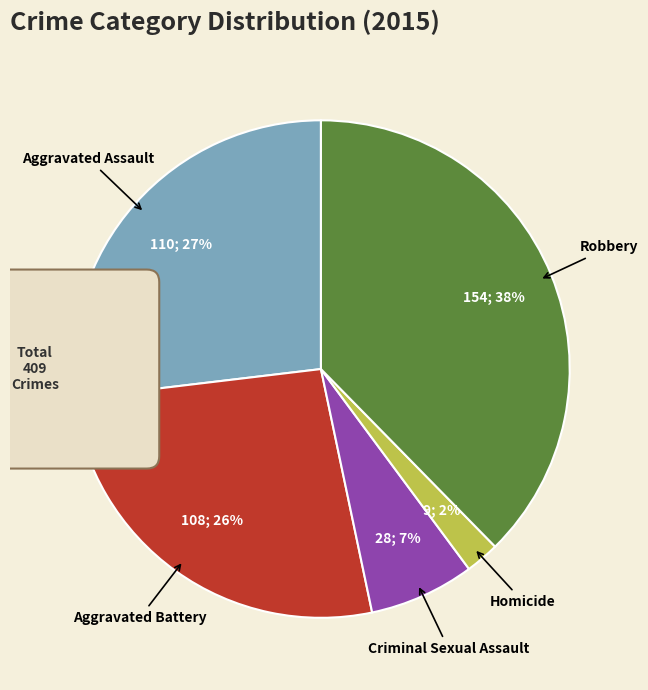

Combined, do Criminal Sexual Assault and Robbery account for over 50%?

No